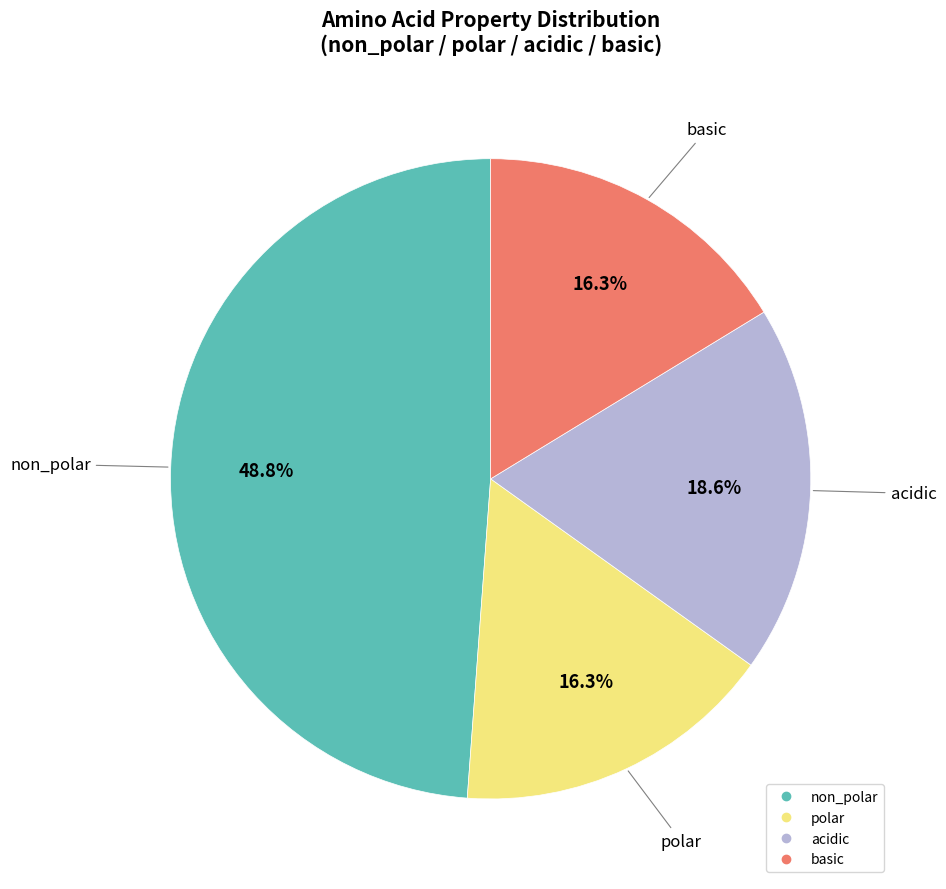

What is the ratio of the value at polar to the value at non_polar?

0.3